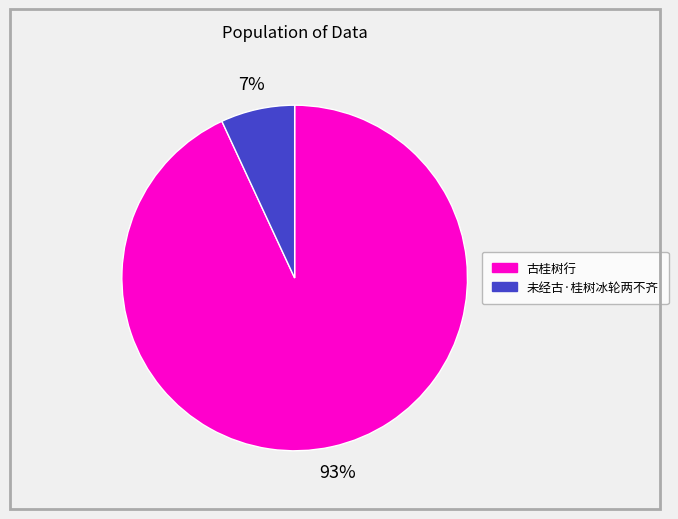

What is the largest slice in the pie chart?

古桂树行